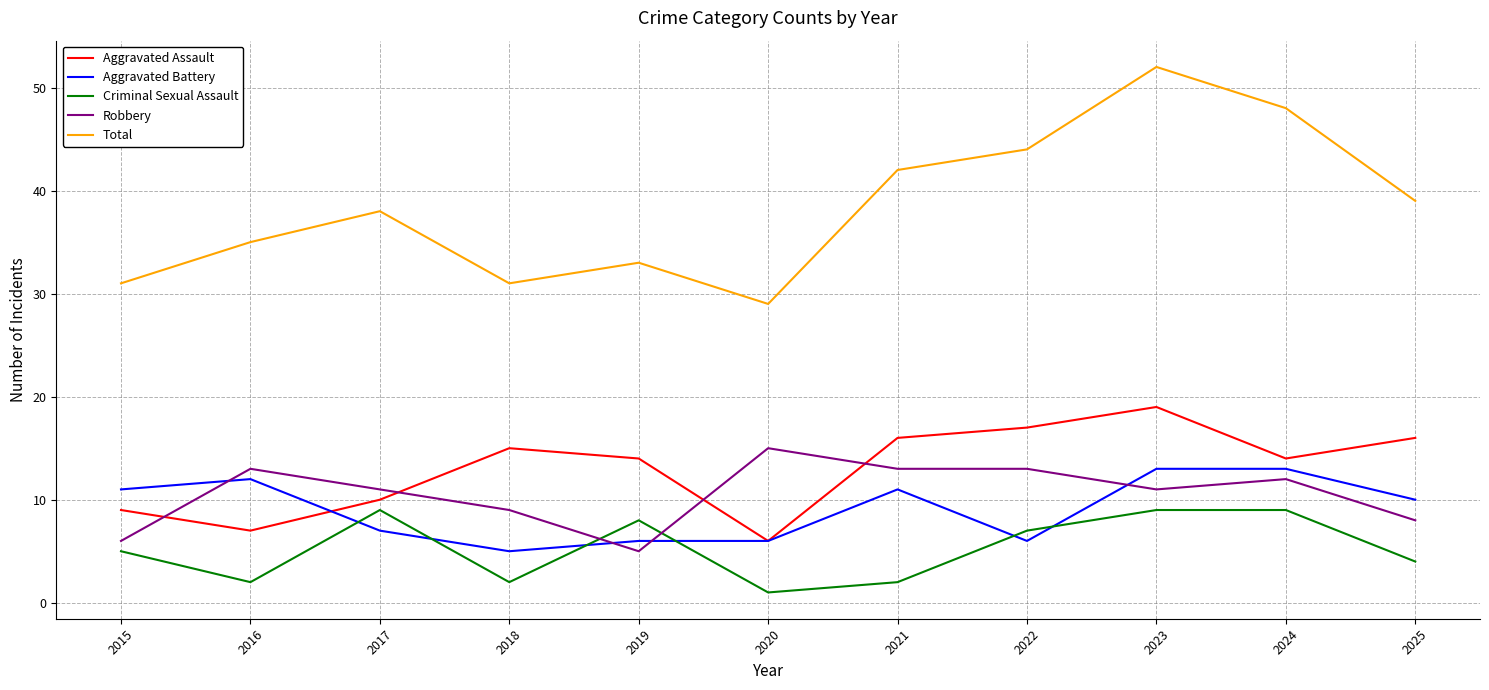

Reading left to right, extract all data points from this chart.

Aggravated Assault: 9	7	10	15	14	6	16	17	19	14	16
Aggravated Battery: 11	12	7	5	6	6	11	6	13	13	10
Criminal Sexual Assault: 5	2	9	2	8	1	2	7	9	9	4
Robbery: 6	13	11	9	5	15	13	13	11	12	8
Total: 31	35	38	31	33	29	42	44	52	48	39